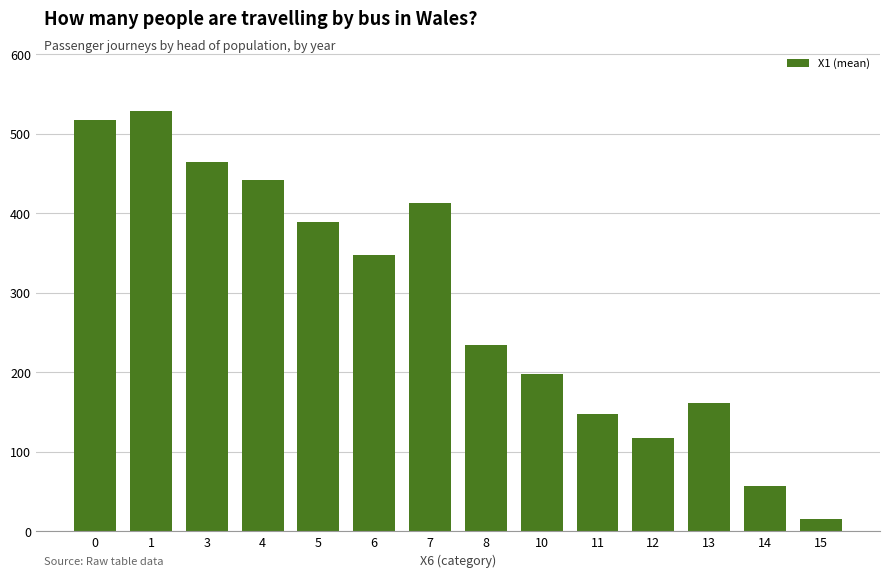

True or false: the data shows 117.2 at 12.

True